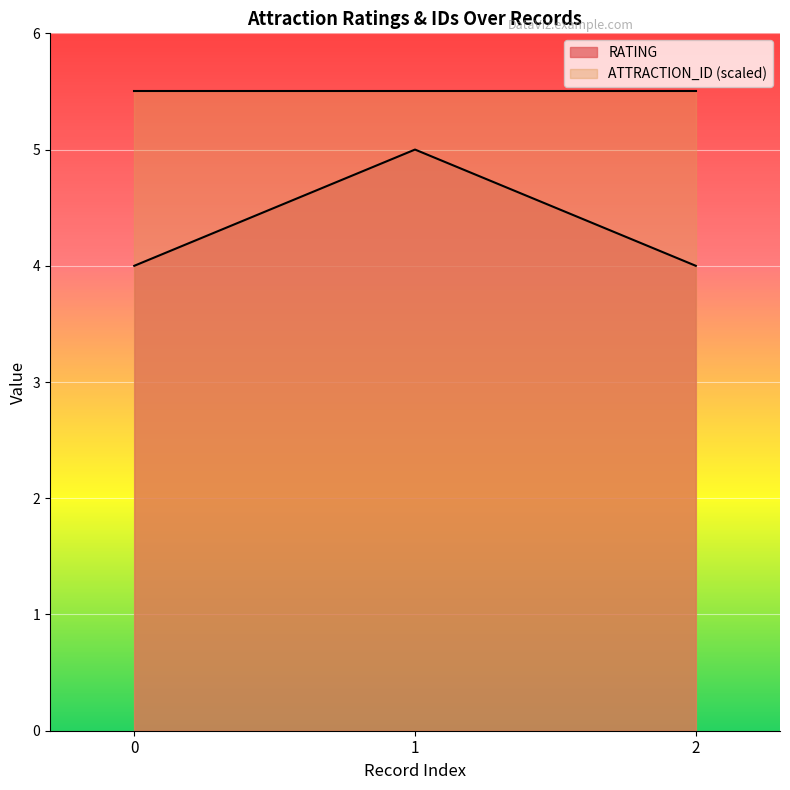

Reading left to right, extract all data points from this chart.

4	5	4